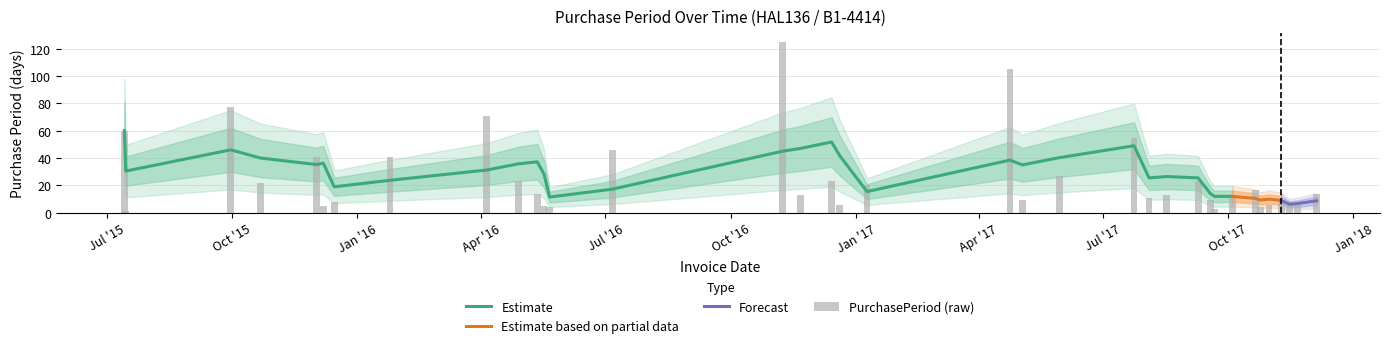

What is the difference between the second highest and second lowest values?

102